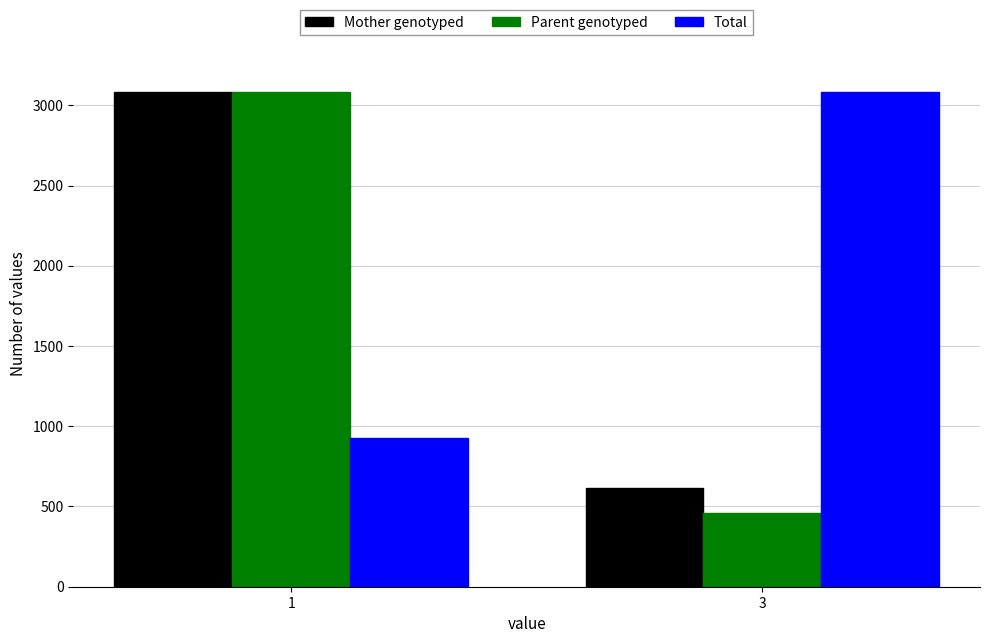

Read the Mother genotyped value at 3.

613.6